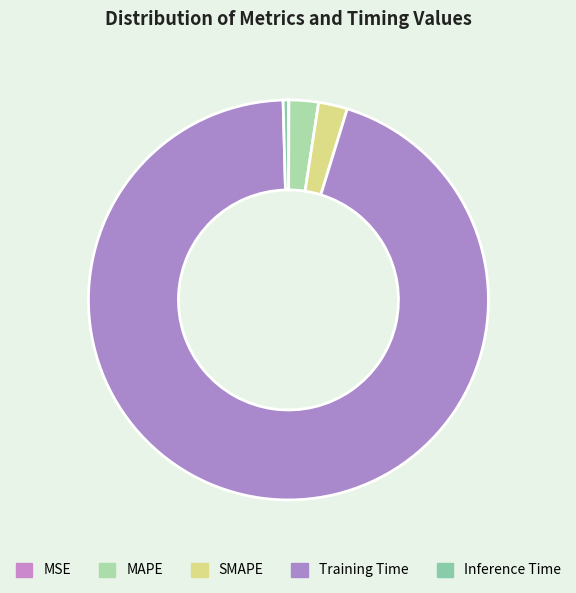

What percentage is the MAPE slice, to the nearest percent?

2%